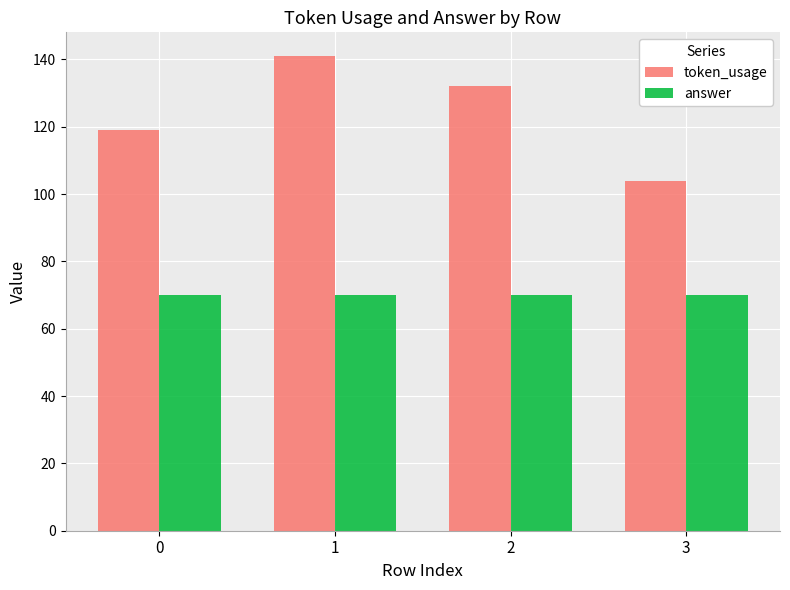

Does the chart contain any negative values?

No